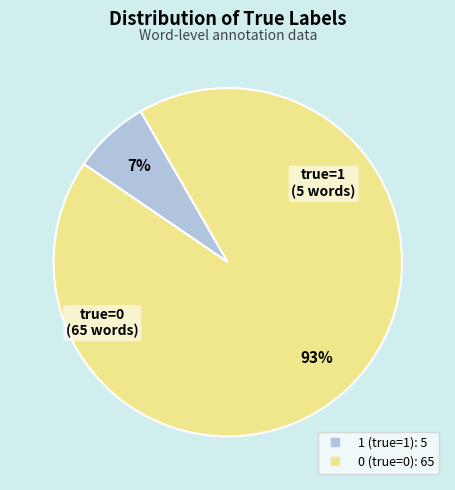

Count the number of slices in the pie.

2